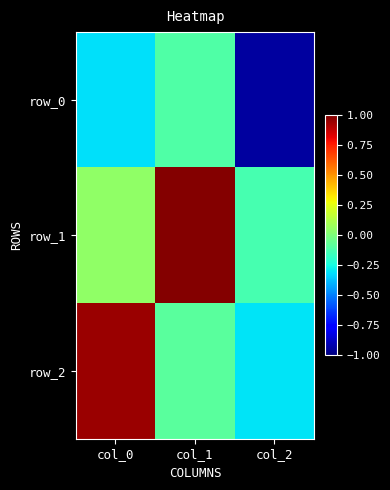

Reading left to right, what are all the values shown in this chart?

row_0: -0.3	-0.1	-0.9
row_1: 0.0	1.0	-0.1
row_2: 0.9	-0.1	-0.3